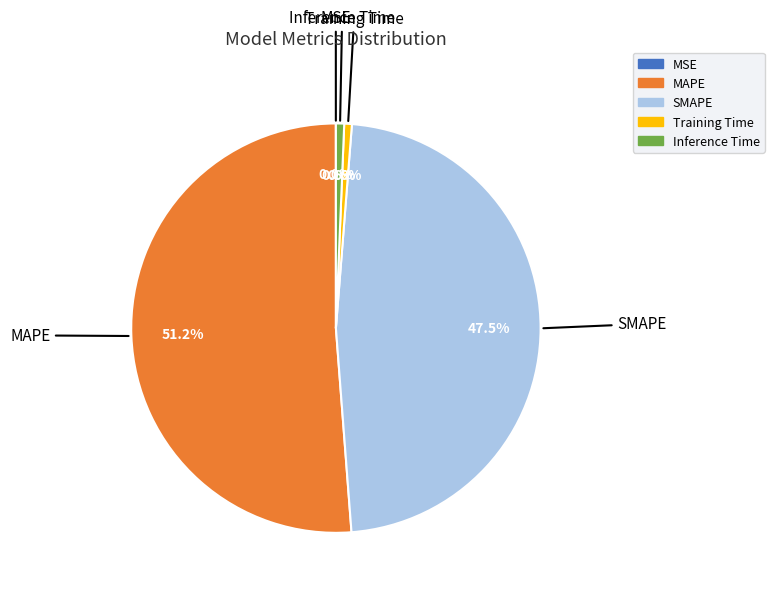

What is the majority slice?

MAPE